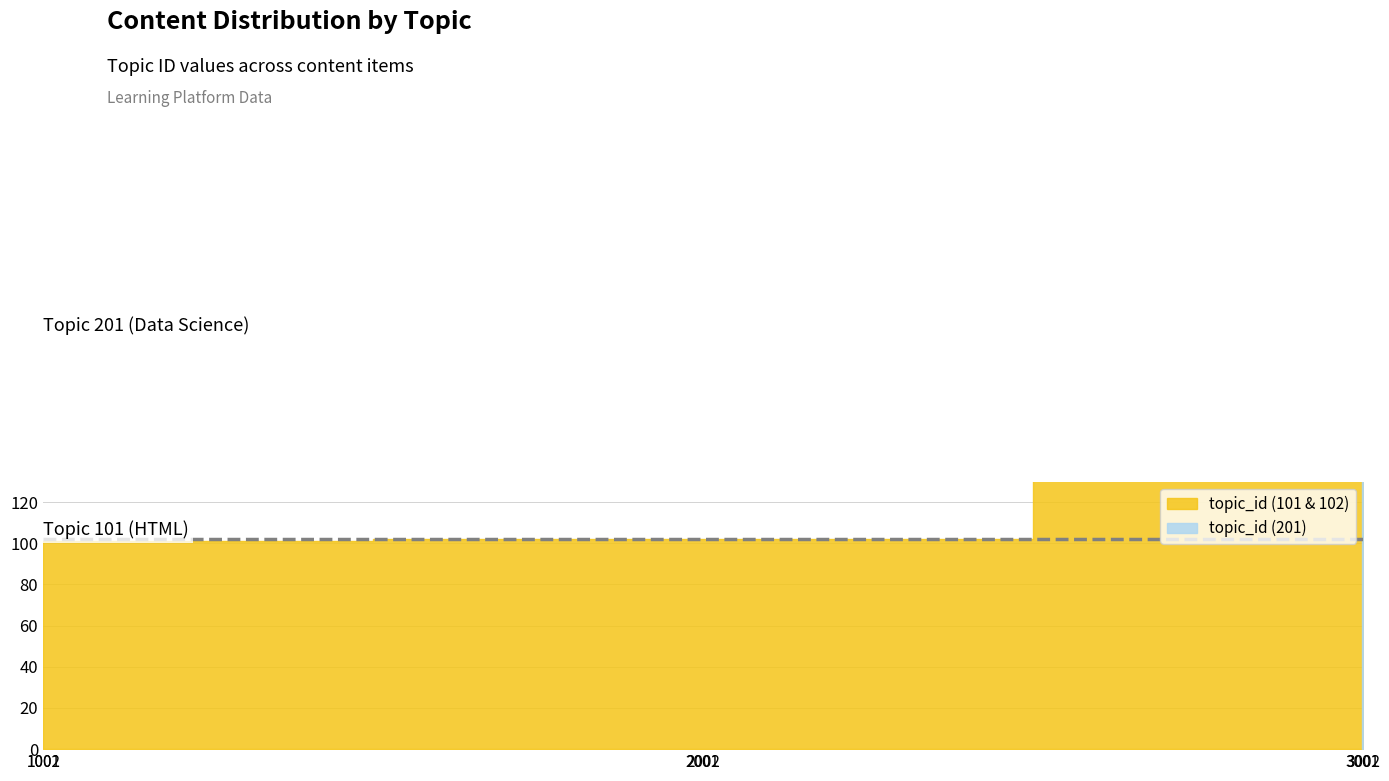

The chart shows a value of 61 at 1001. True or false?

False